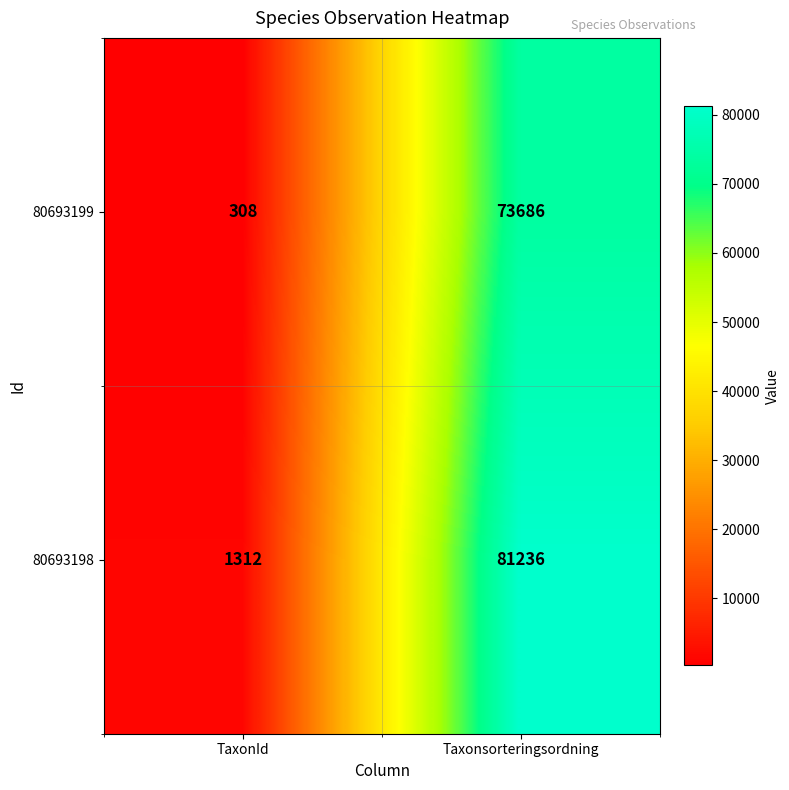

Which label corresponds to the largest value in the chart?

Taxonsorteringsordning